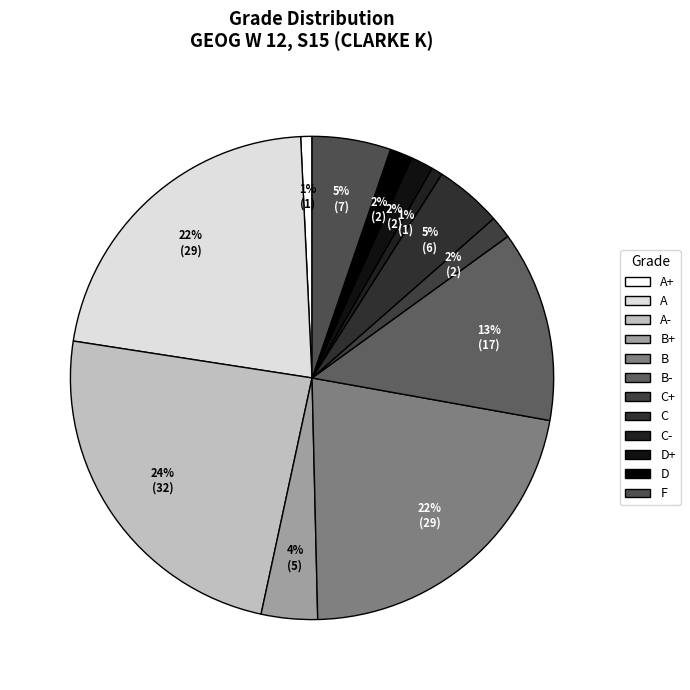

Is the sum of A and C greater than half?

No